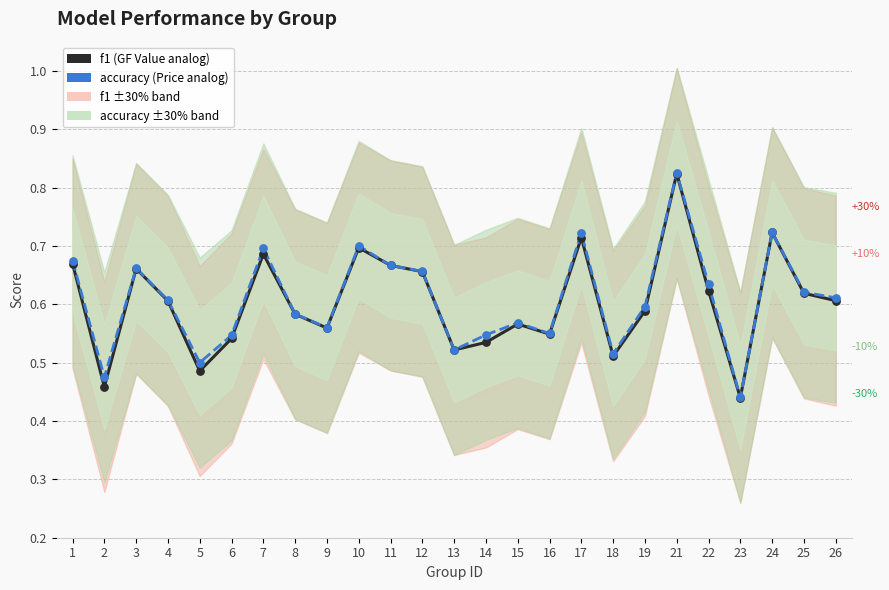

What is the total value across all series at 19?

1.2